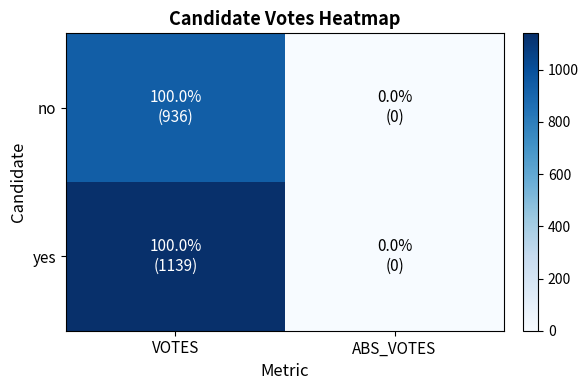

Rank the series by their maximum value, from lowest to highest.

no, yes